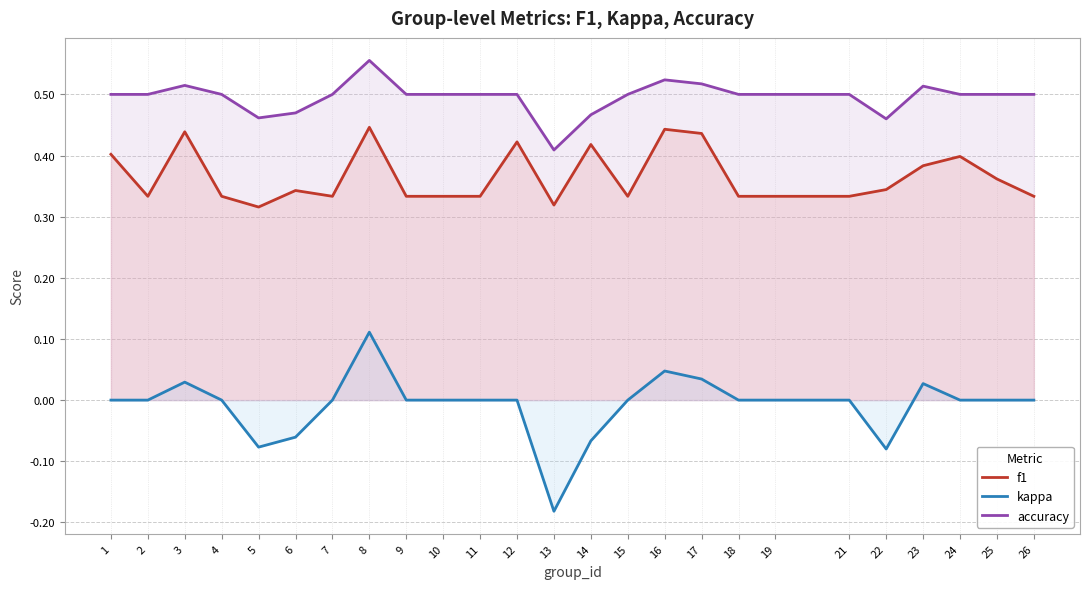

What is the total value across all series at 4?

0.8